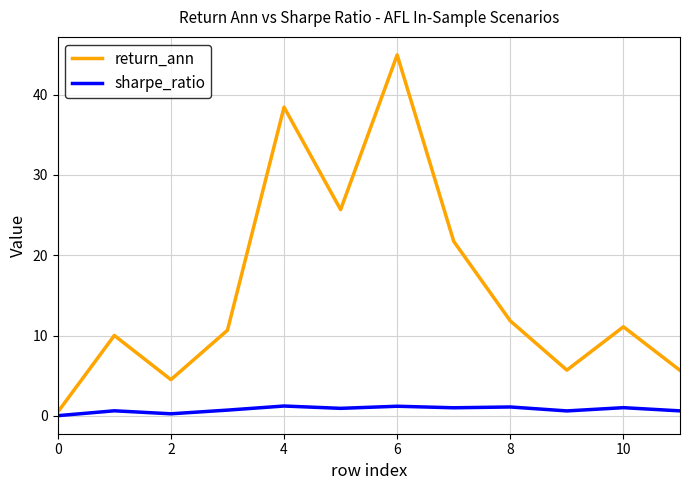

What is the difference between the maximum and minimum values in the return_ann series?

44.4